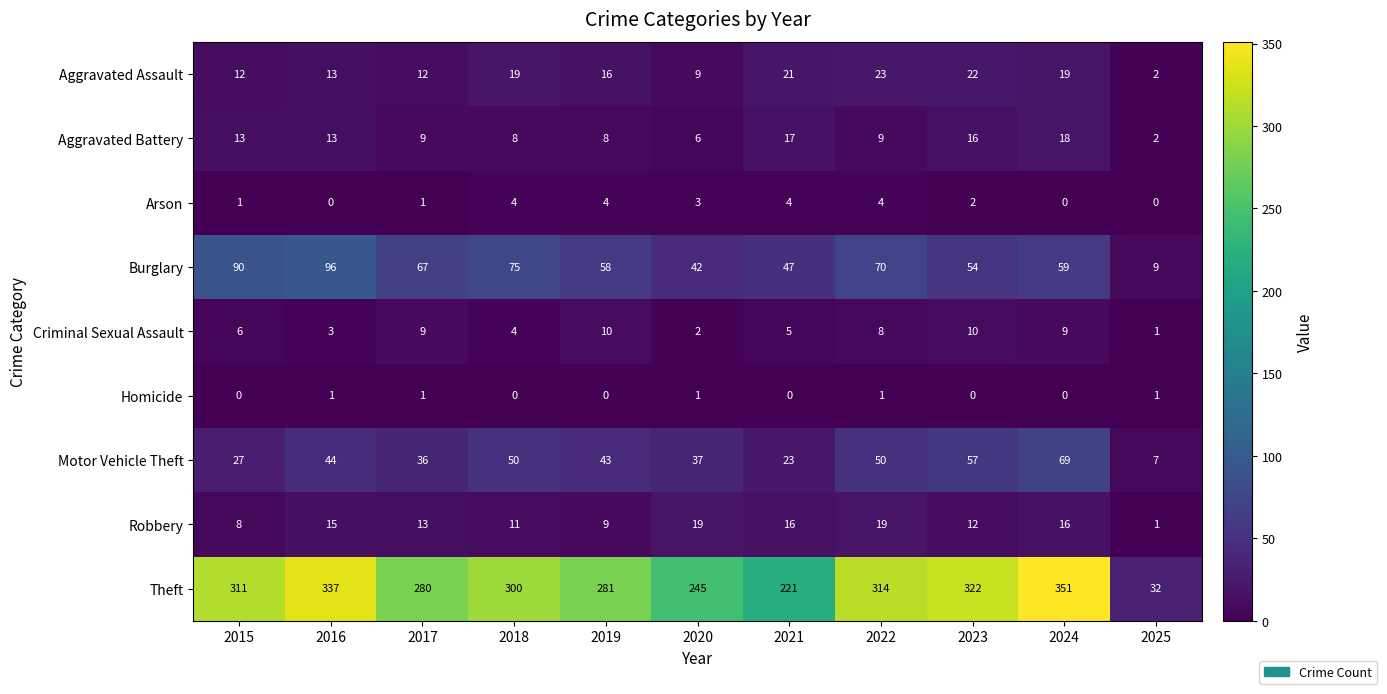

What is the difference between the second highest and second lowest values in the Arson series?

4